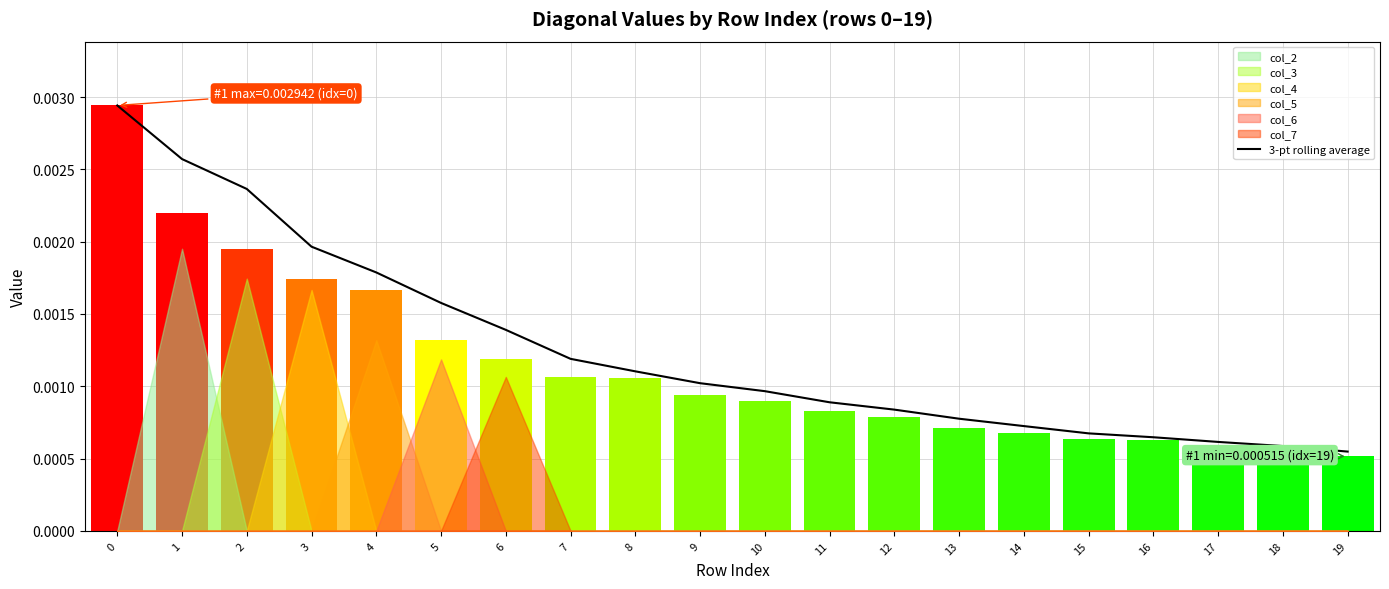

The value at 10 is 0.0. True or false?

True